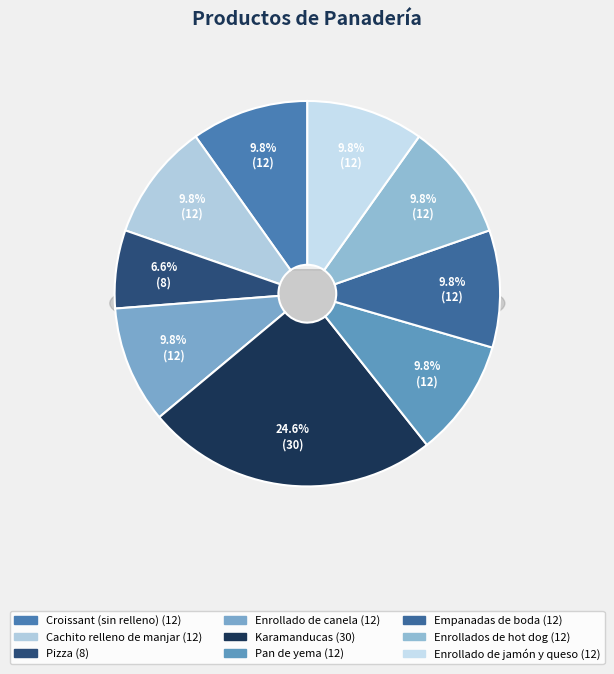

Approximately how many times larger is the value at Karamanducas compared to Croissant (sin relleno)?

2.5